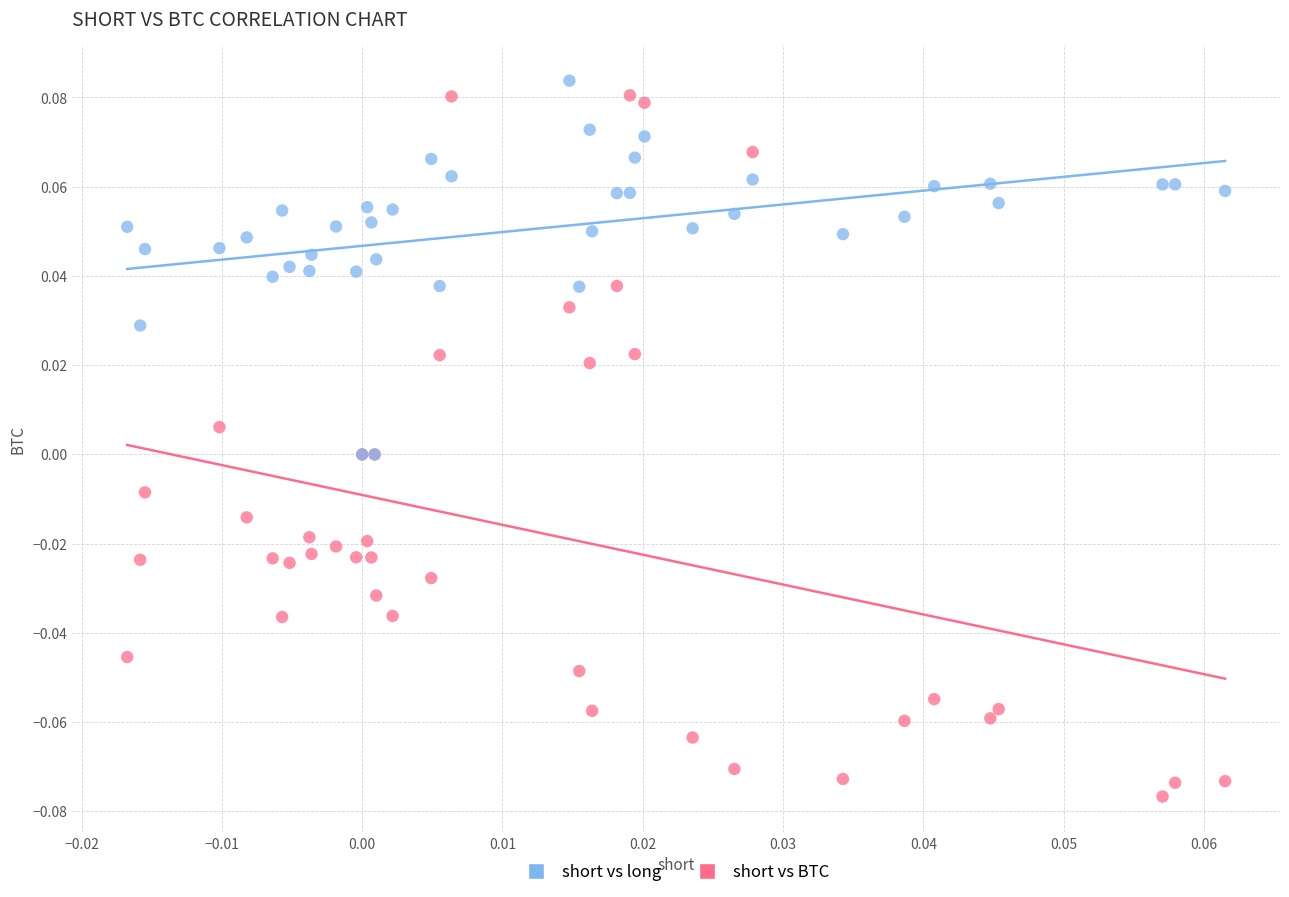

Which series reaches the minimum Y coordinate?

short vs BTC